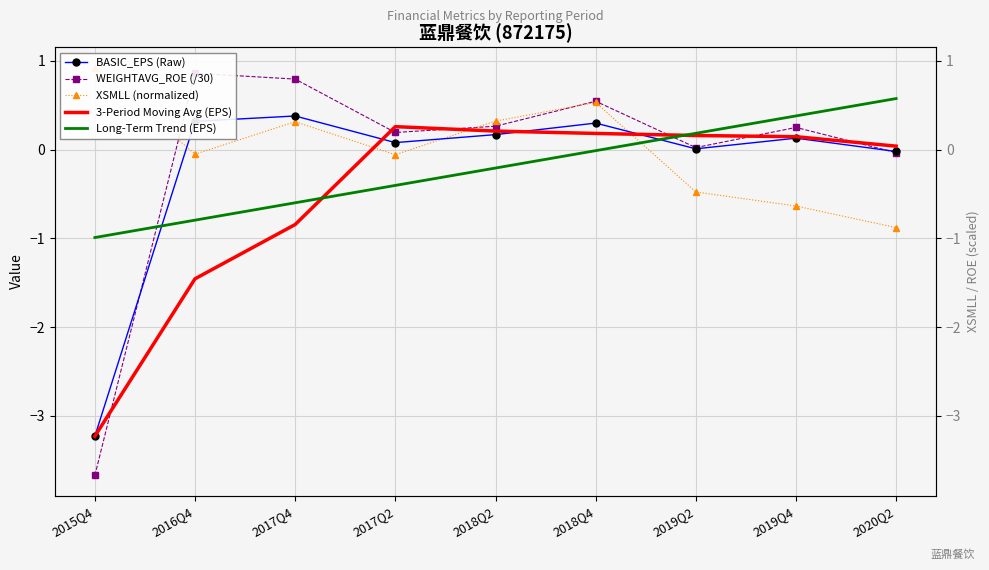

At how many categories does at least one series exceed 0?

9